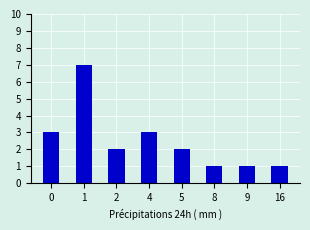

What is the ratio of the value at 16 to the value at 0?

0.3